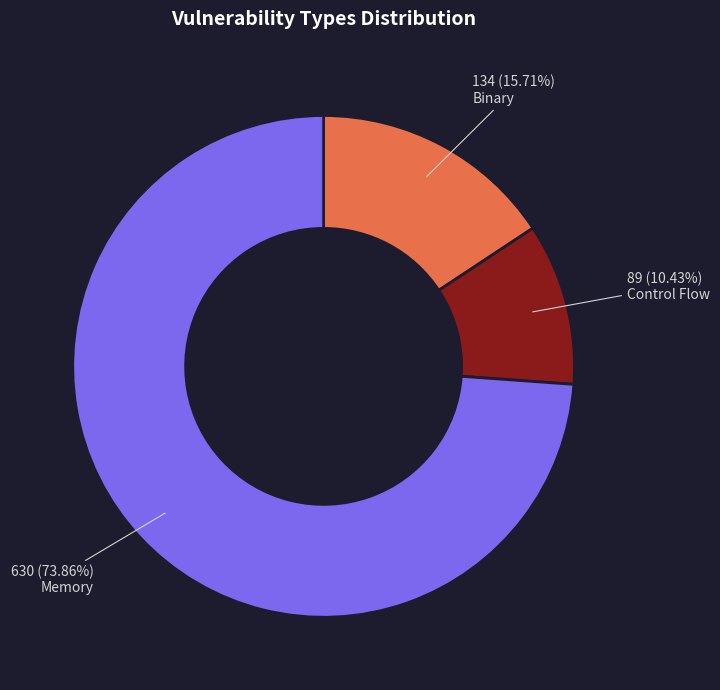

Which slice is the largest?

Memory